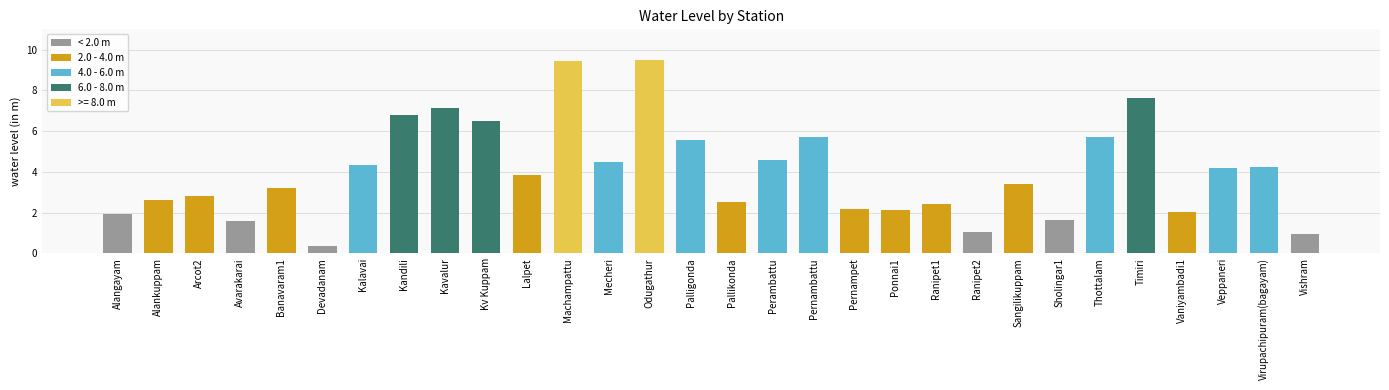

What is the sum of the values at Pernampet and Mecheri?

6.7